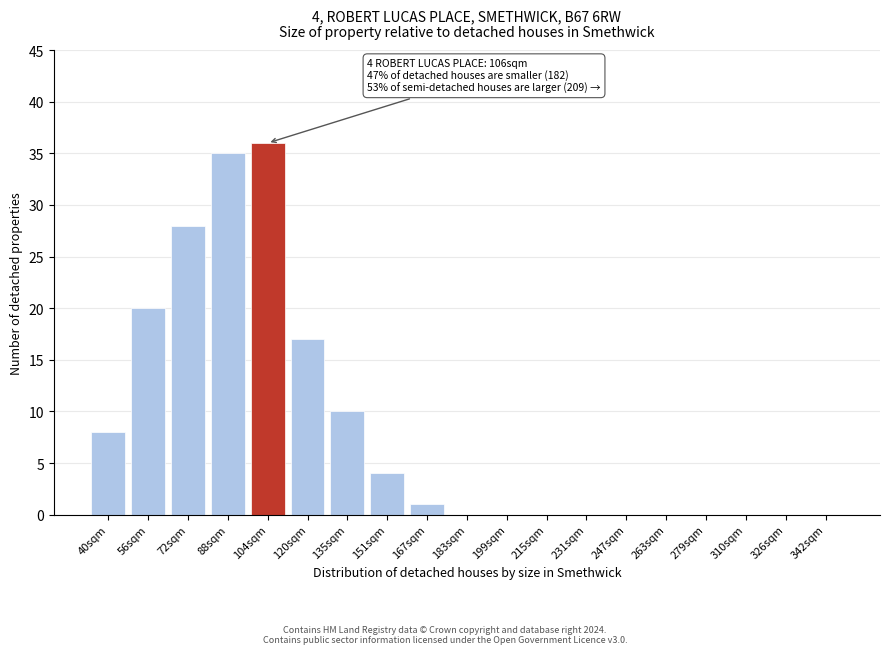

Reading left to right, list all the values displayed in this chart.

40sqm=8	56sqm=20	72sqm=28	88sqm=35	104sqm=36	120sqm=17	135sqm=10	151sqm=4	167sqm=1	183sqm=0	199sqm=0	215sqm=0	231sqm=0	247sqm=0	263sqm=0	279sqm=0	310sqm=0	326sqm=0	342sqm=0